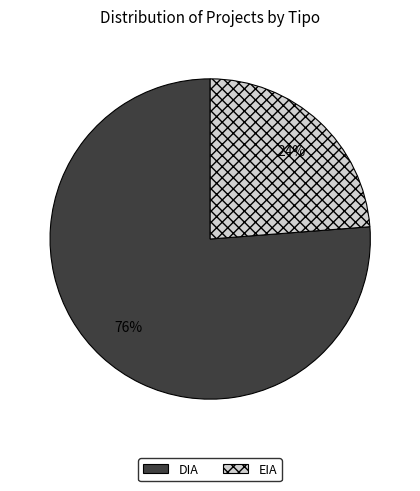

True or false: DIA accounts for 76% of the total.

True